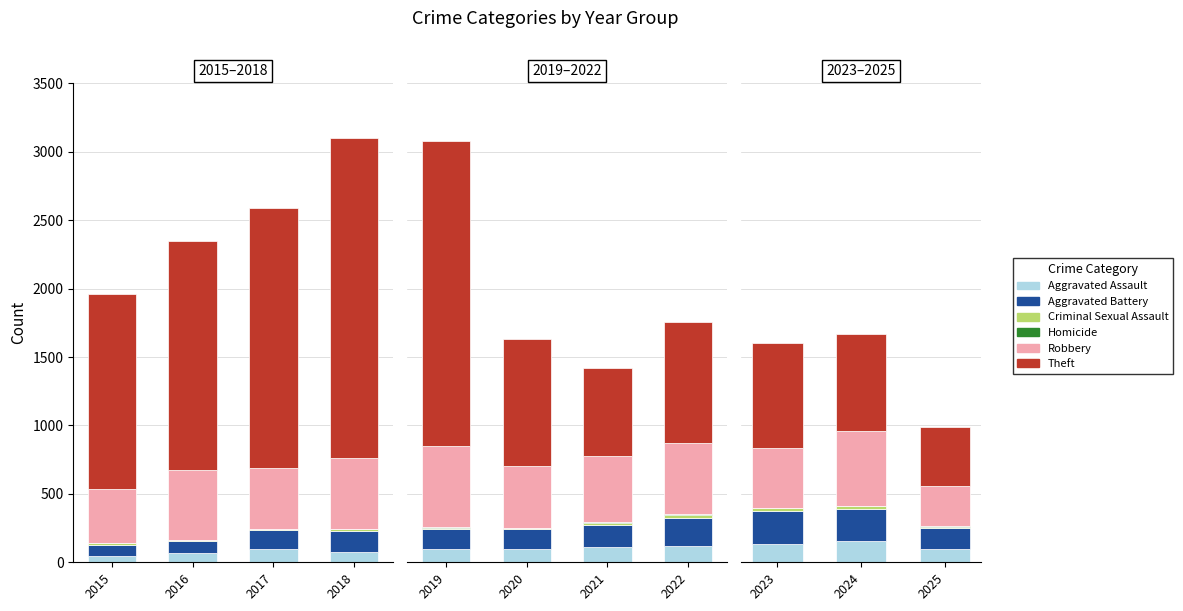

Which series has the largest total across all categories?

Theft